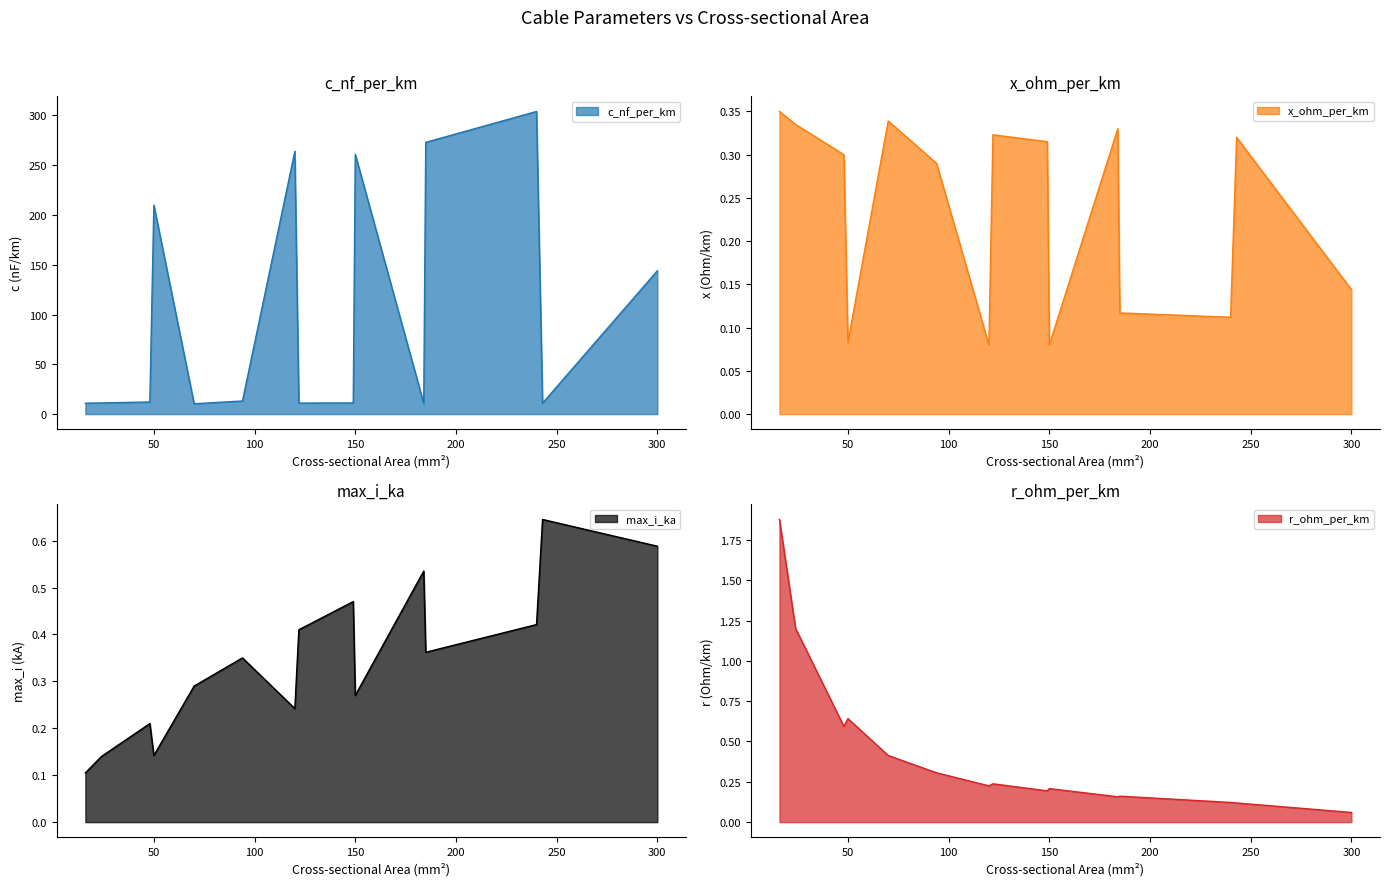

What is the difference between the highest and lowest values at 94?

12.9